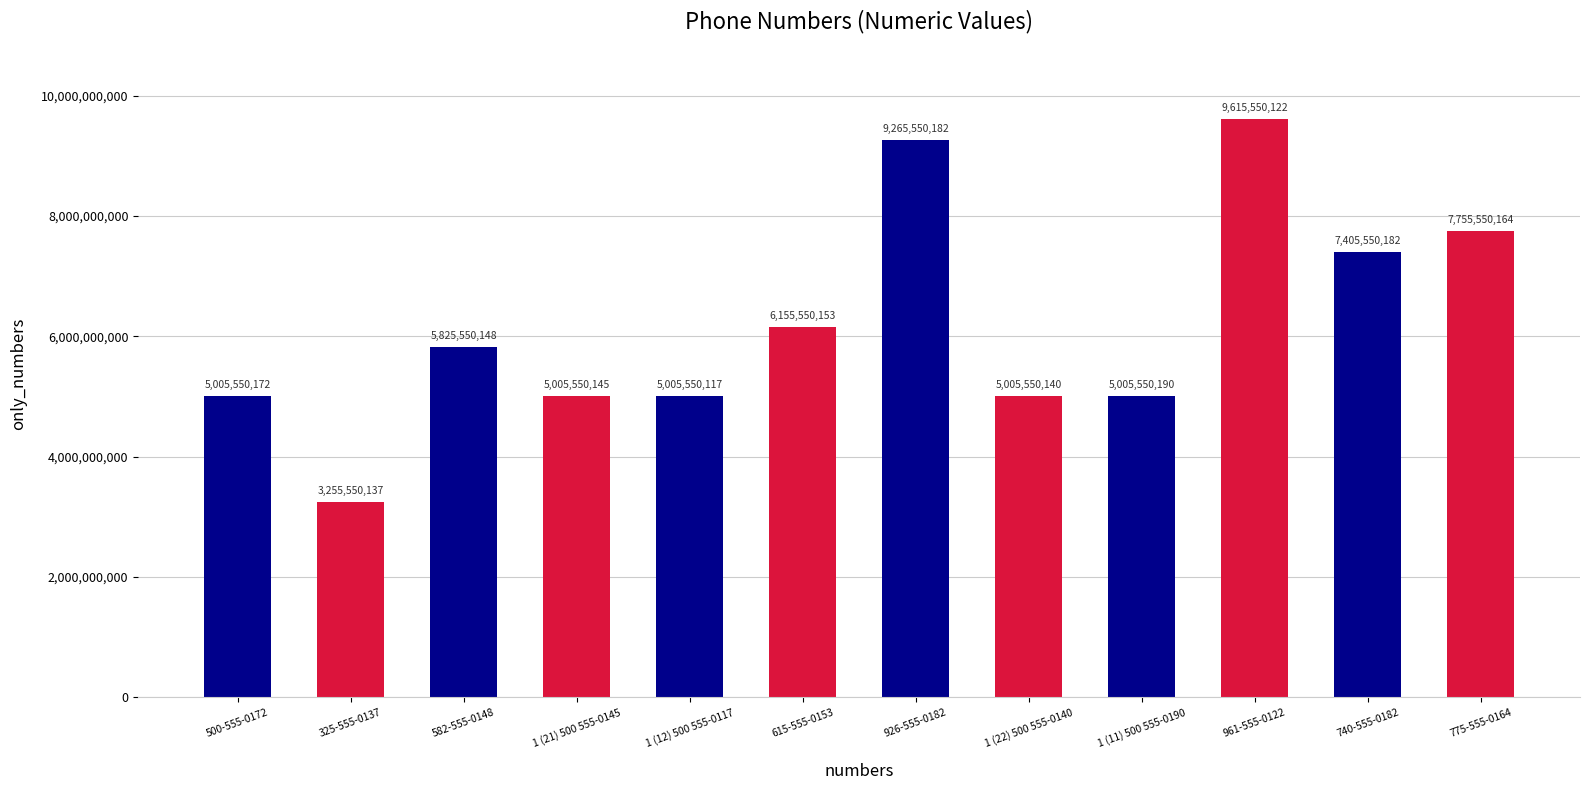

Where is the data nearest to the value 6435550129?

615-555-0153